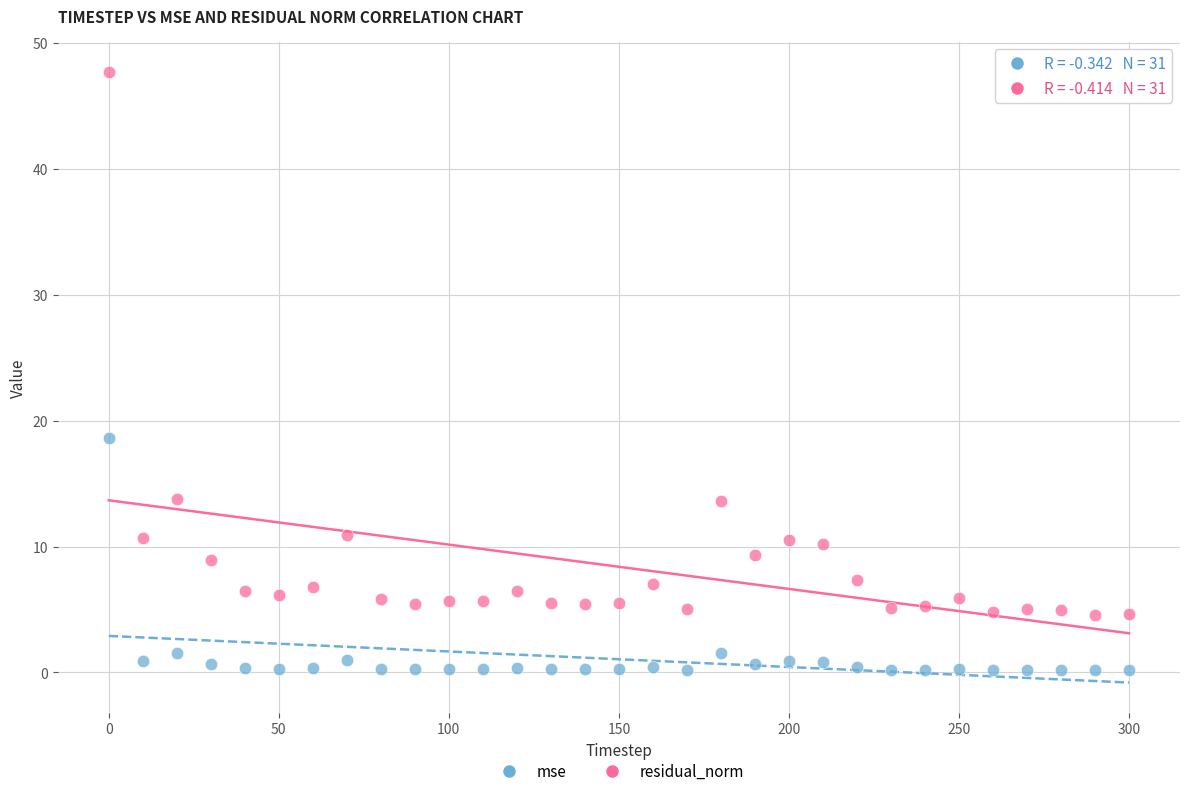

Which series contains the lowest Y value?

mse